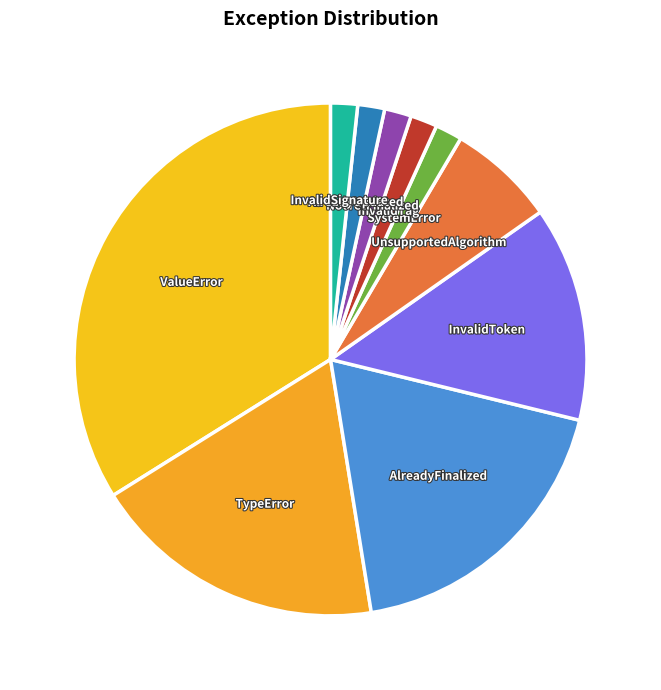

Do AlreadyFinalized and InvalidSignature together represent more than half of the pie?

No